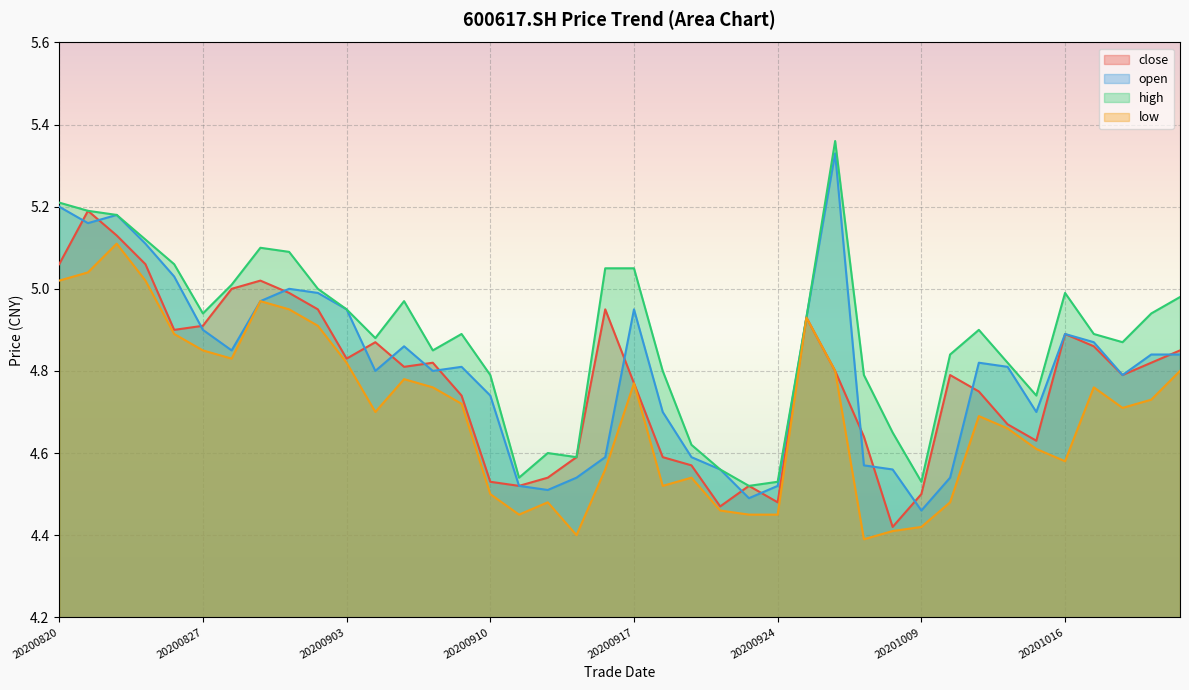

At which label does high reach its minimum?

20200923